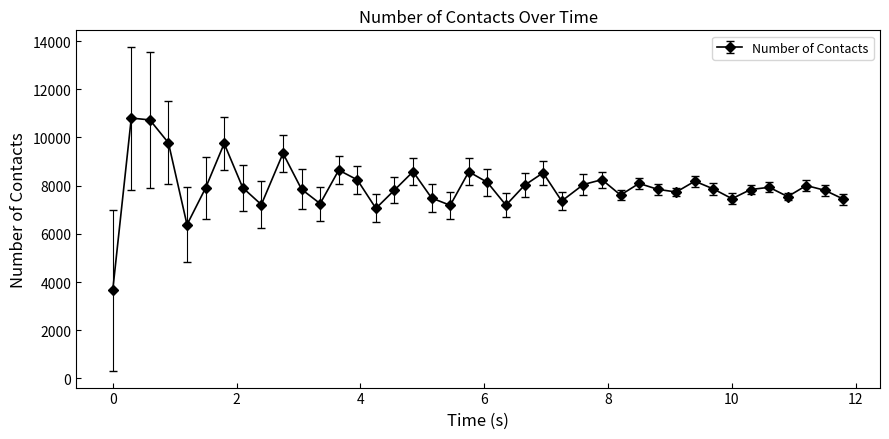

What is the value of the 33rd point from the left?

7862